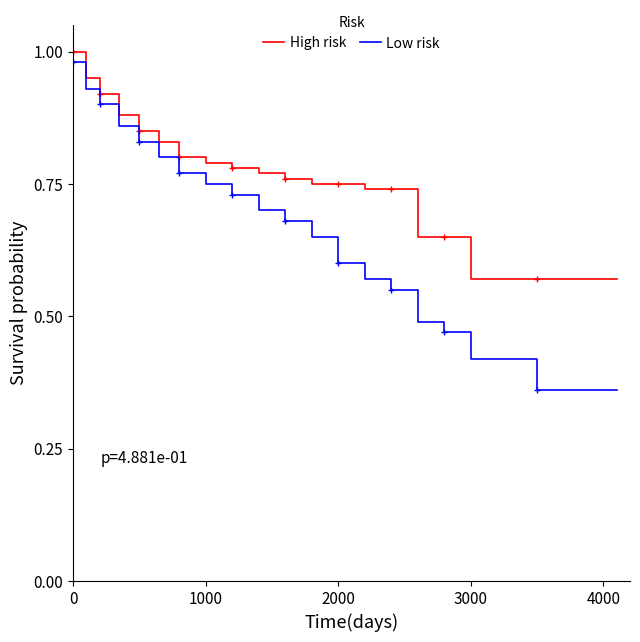

Rank the series by their maximum value, from lowest to highest.

Low risk, High risk